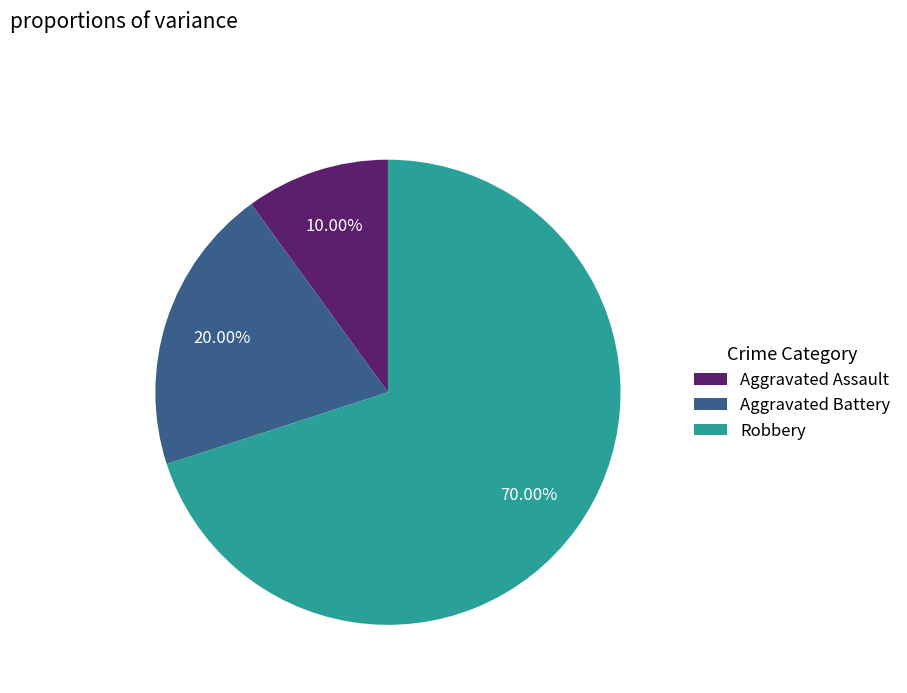

To the nearest percent, what portion does Robbery represent?

70%